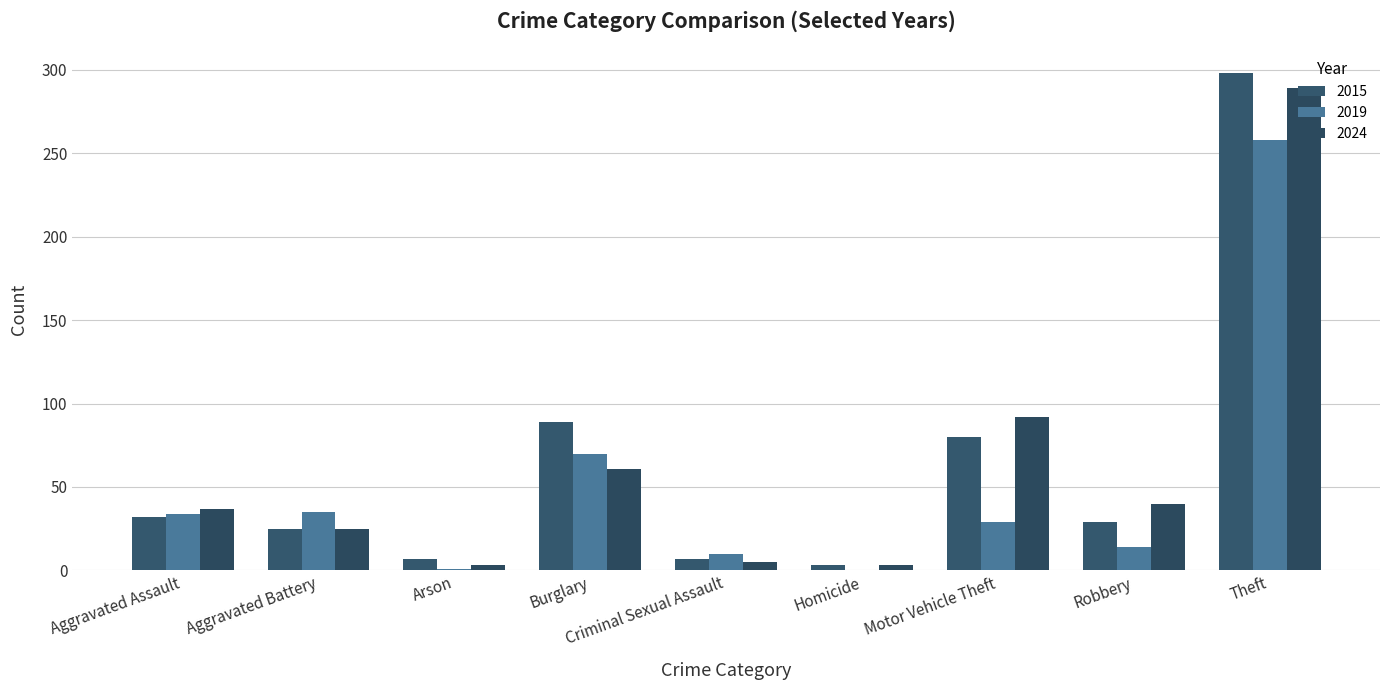

Which series has the largest range (max minus min)?

2015